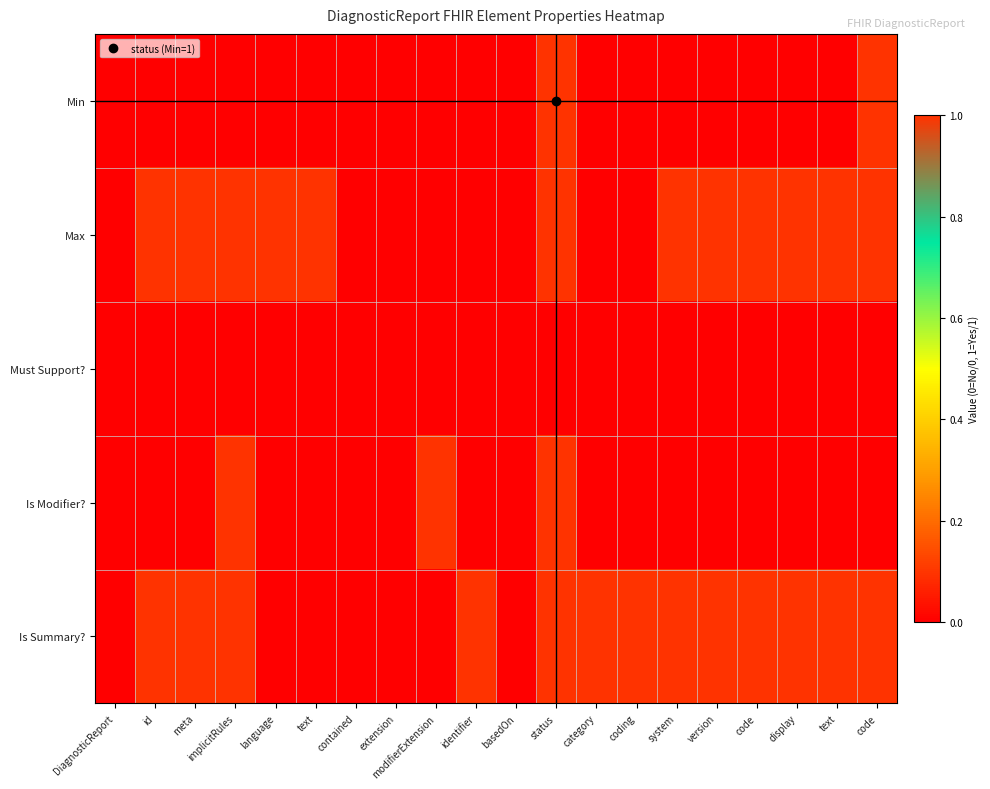

Which series changed the most between meta and status?

Min